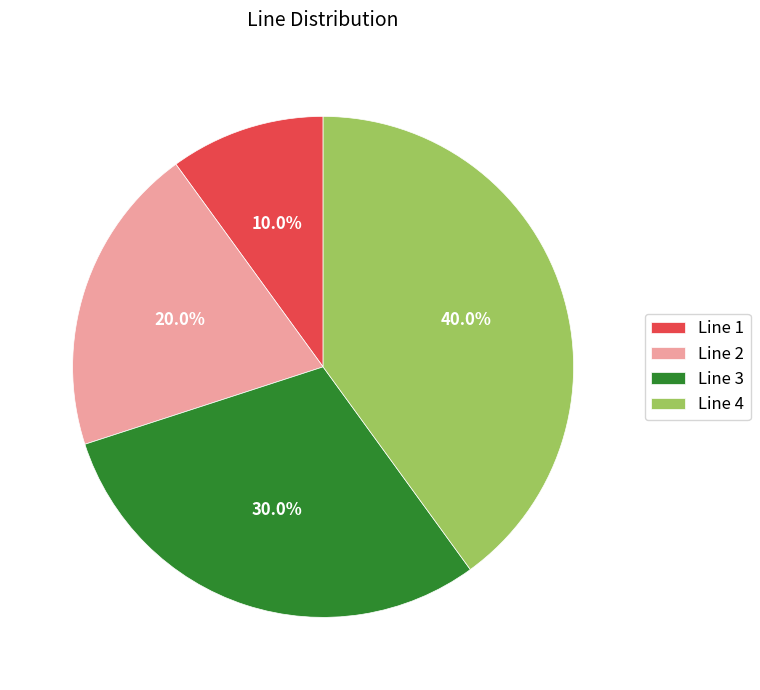

Between Line 4 and Line 3, which is larger?

Line 4